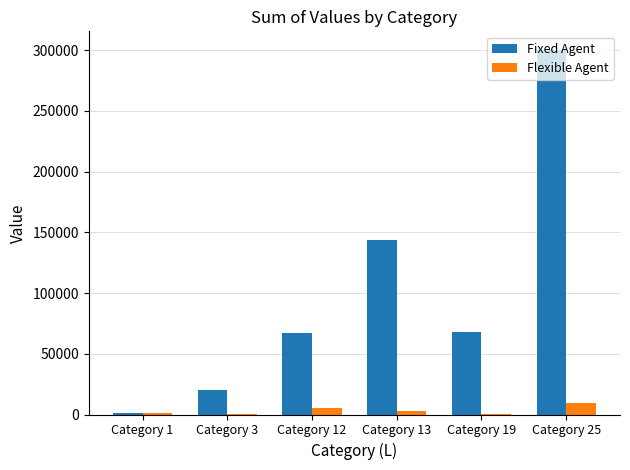

What is the sum of all Flexible Agent values?

19250.0